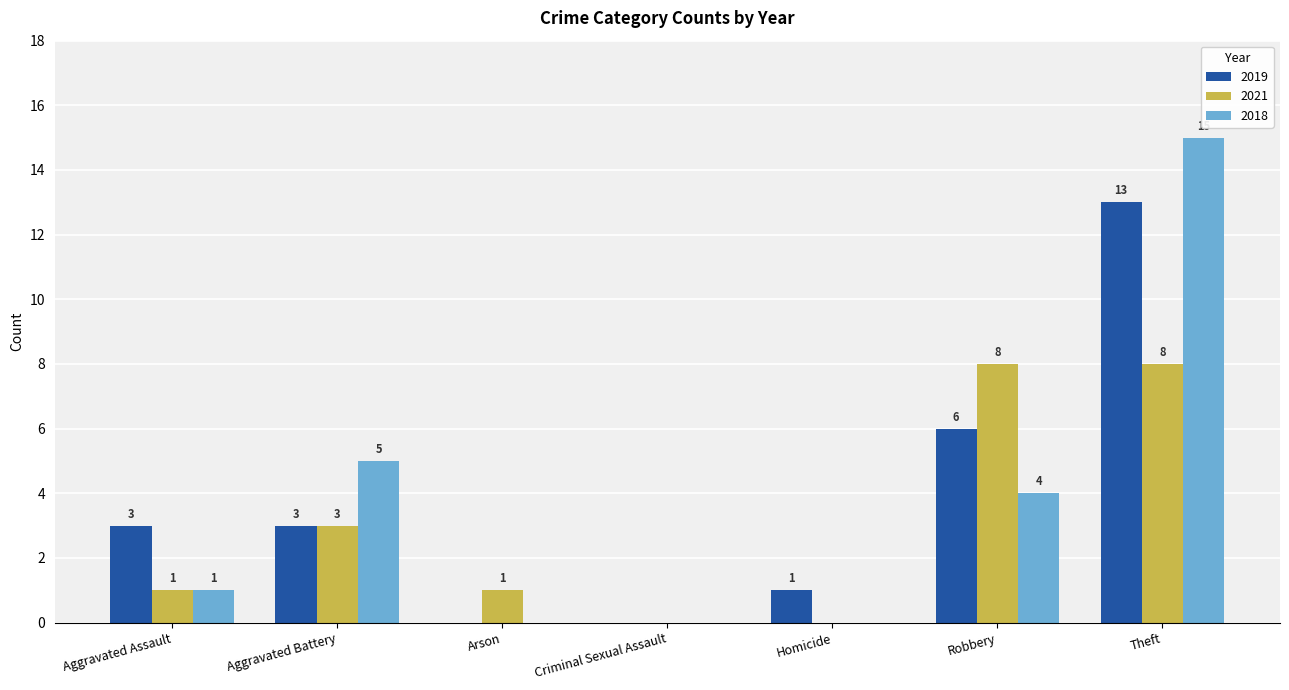

What is the sum of the 2021 values at Arson and Theft?

9